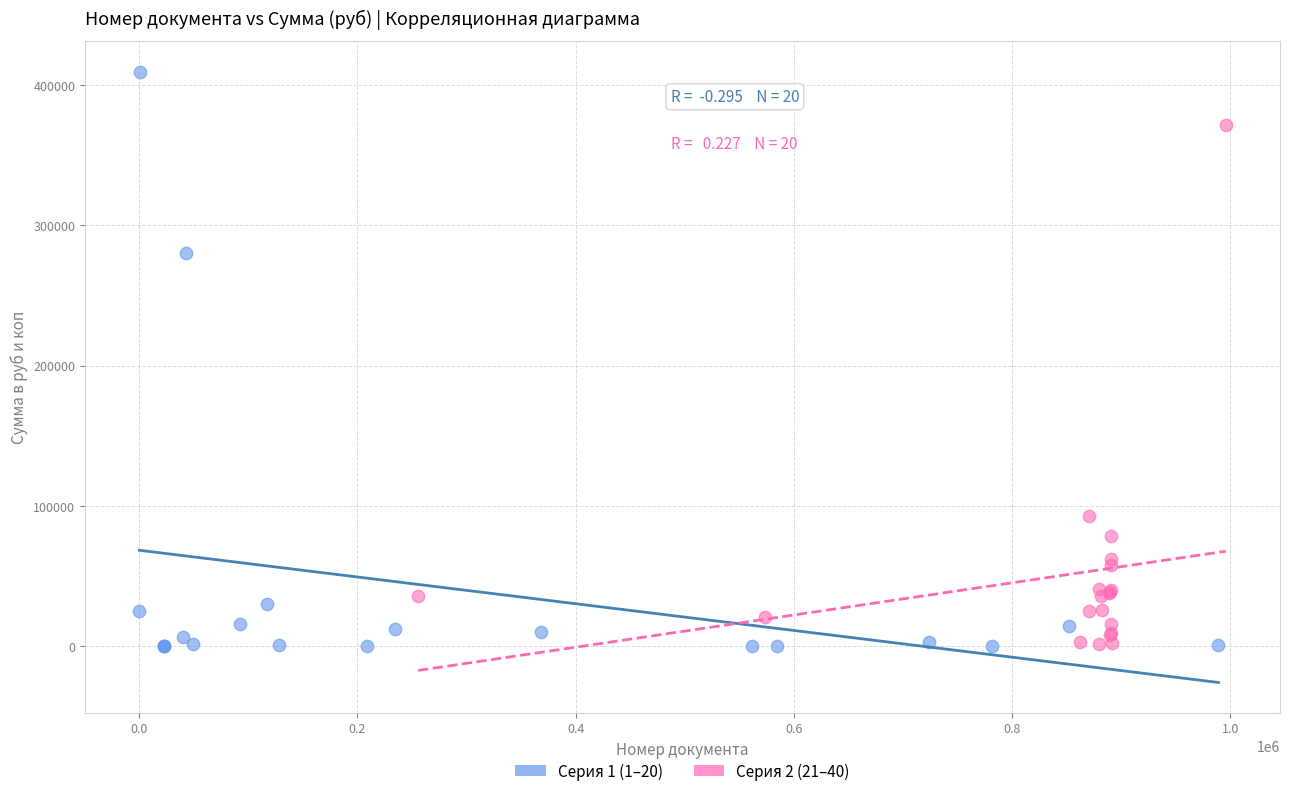

Which series has the largest Y range (max minus min)?

Серия 1 (1–20)